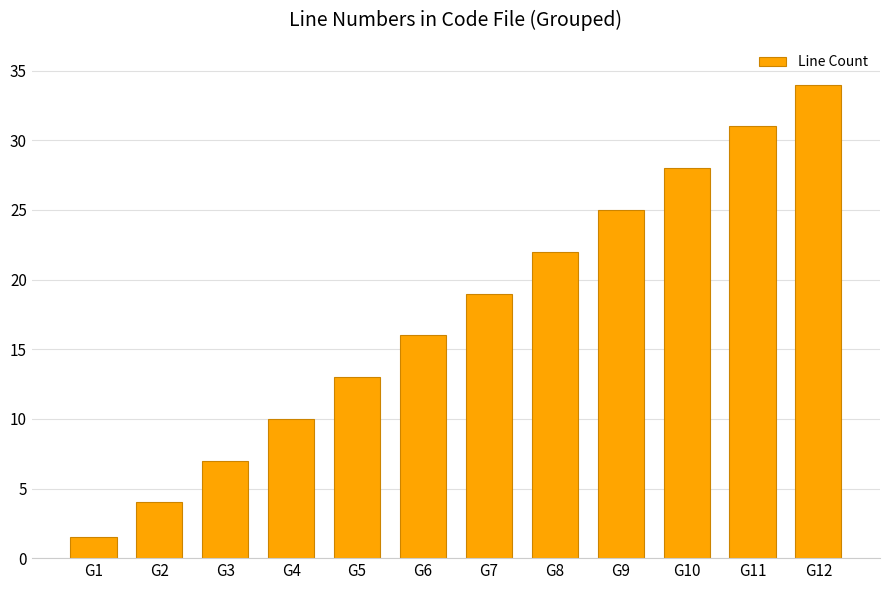

What is the difference between the second highest and second lowest values?

27.0